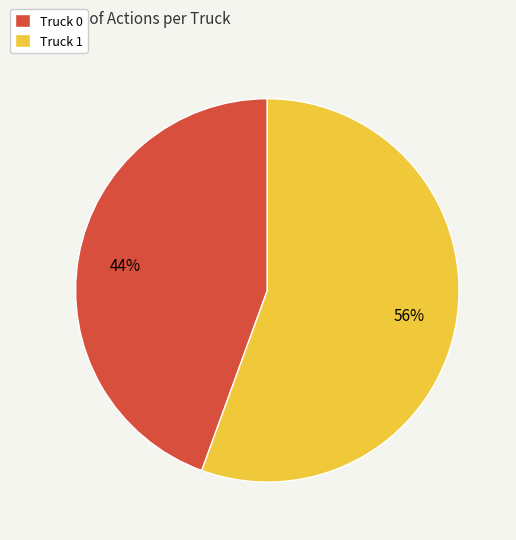

Which has a higher value, Truck 1 or Truck 0?

Truck 1